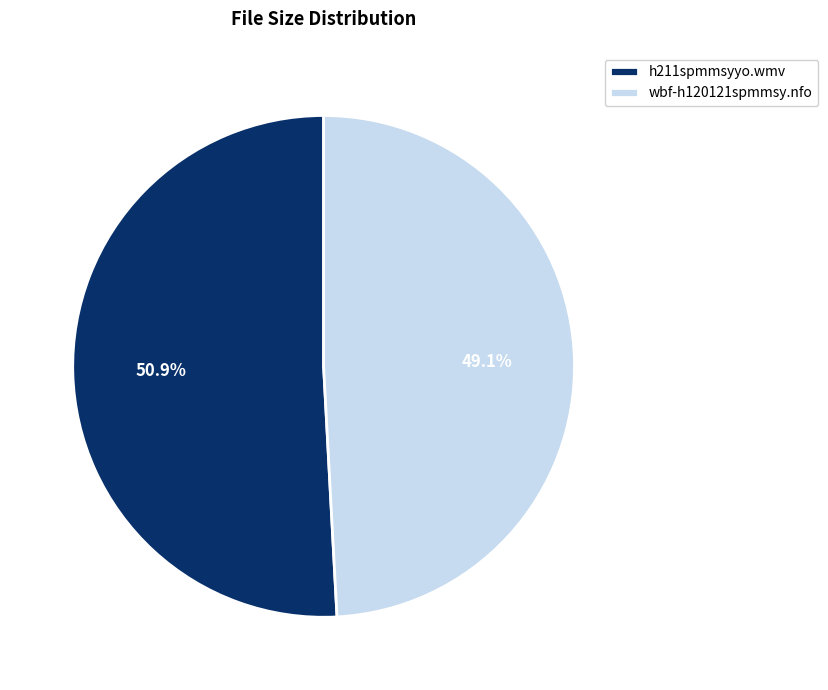

To the nearest percent, what percentage of the pie is h211spmmsyyo.wmv?

51%